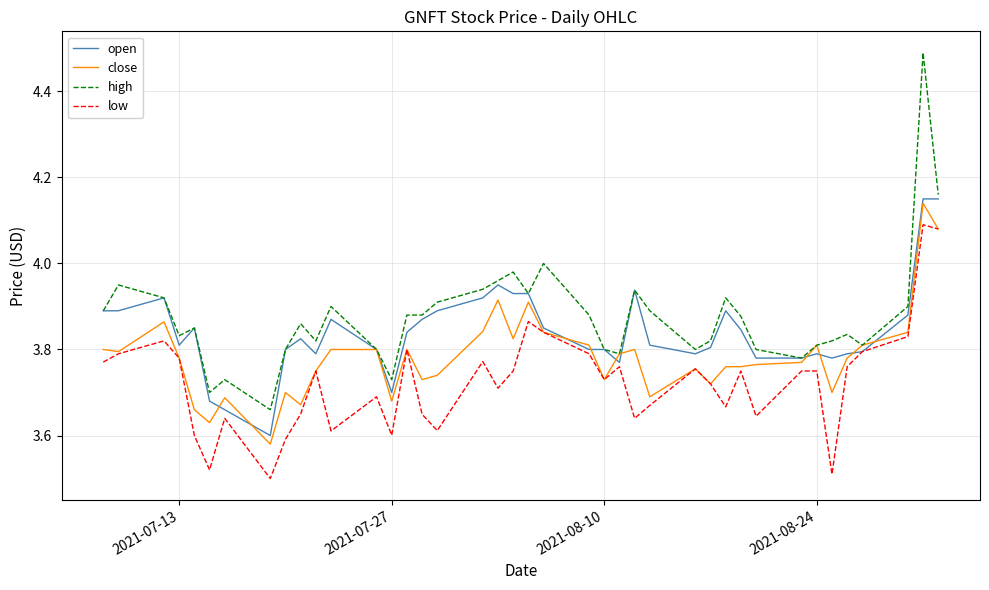

Rank the series by their average value, from lowest to highest.

low, close, open, high